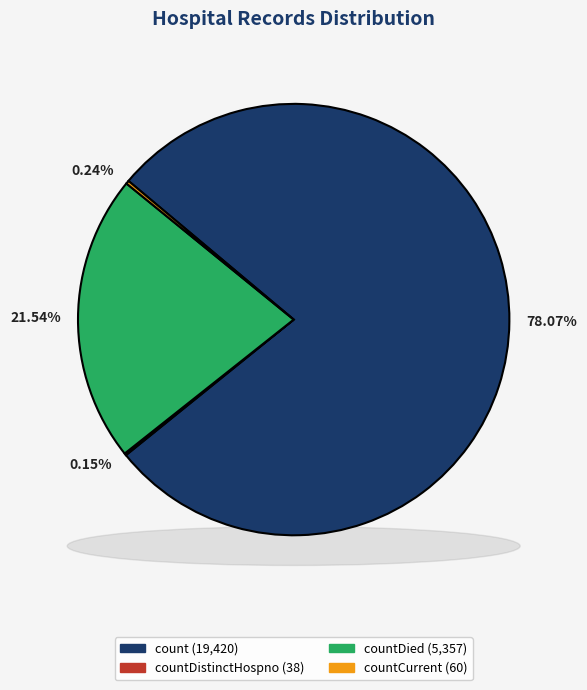

What is the largest slice in the pie chart?

count